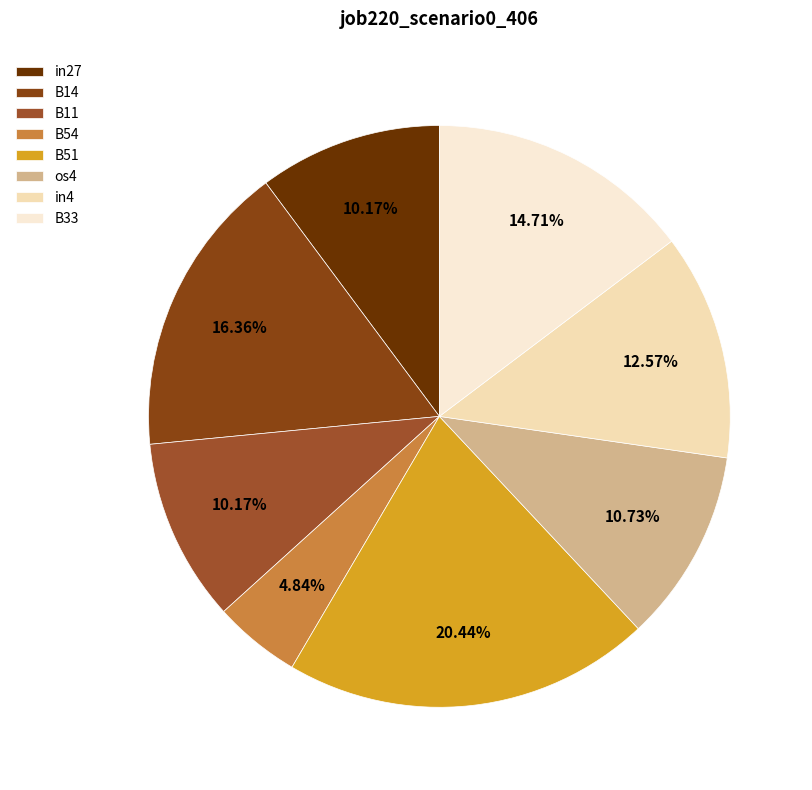

Is it true that os4 is 11% of the pie?

True